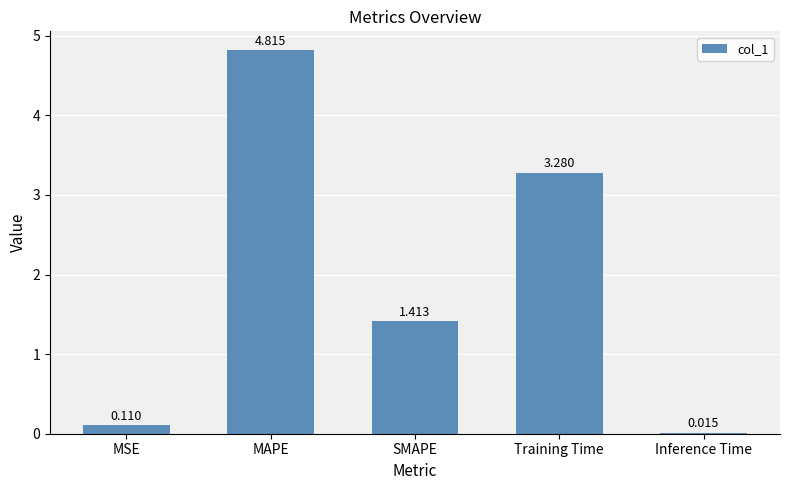

Between SMAPE and MSE, which is larger?

SMAPE